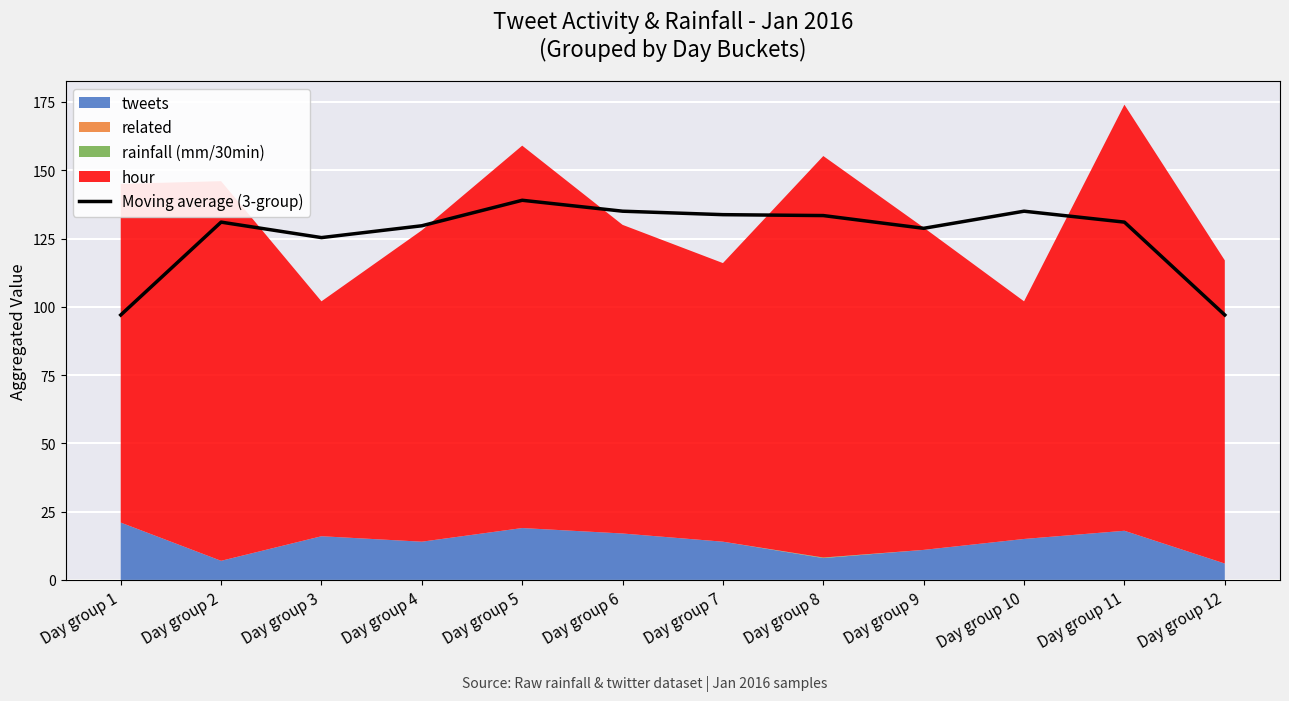

Approximately how many times larger is the value at Day group 12 compared to Day group 4?

0.7